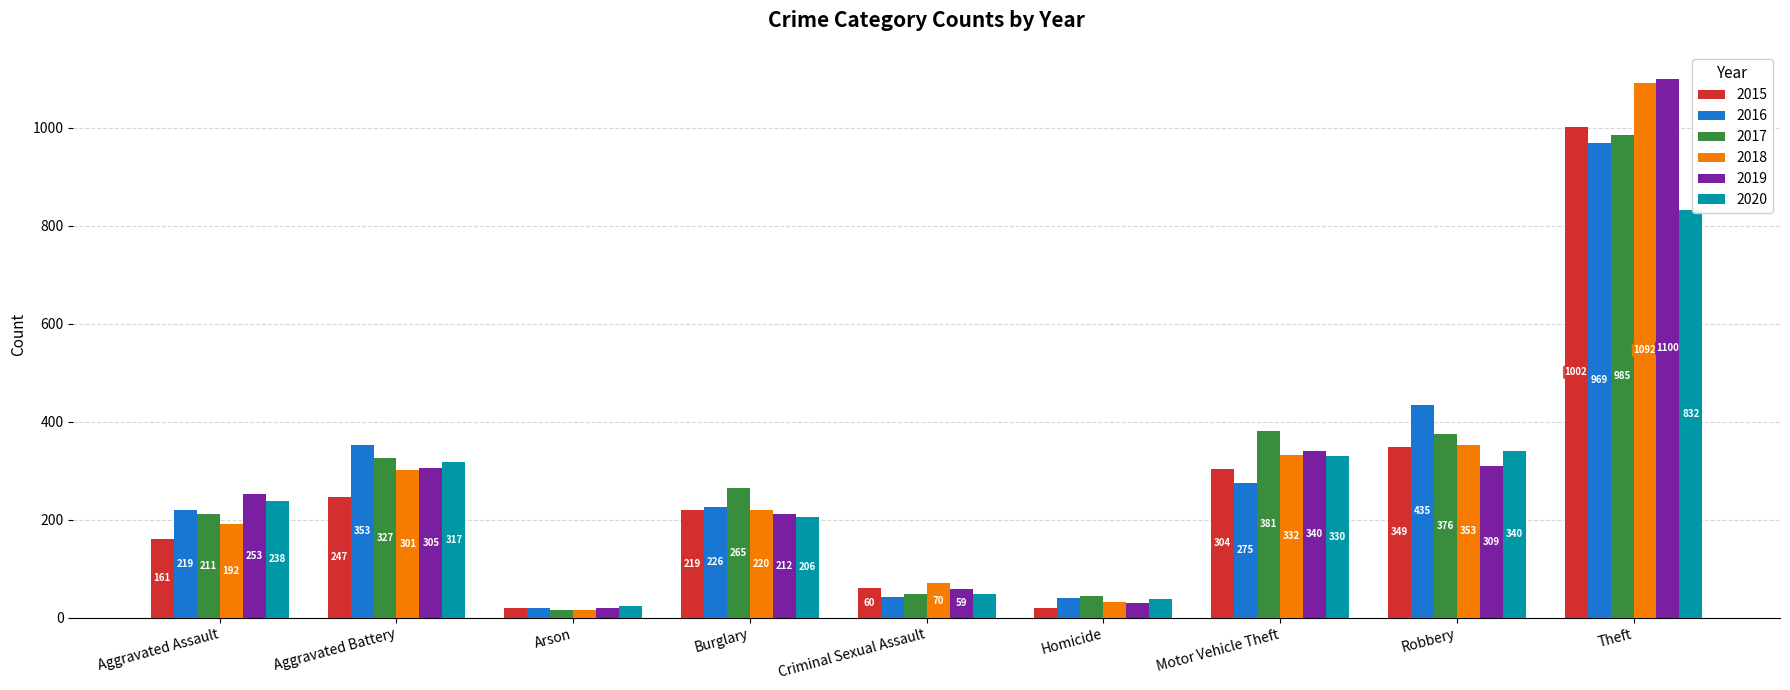

How many groups of bars are there?

9